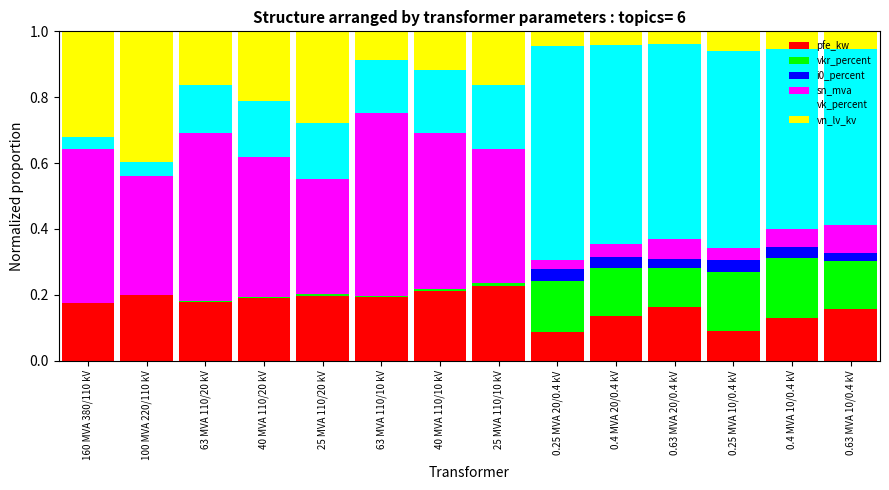

True or false: pfe_kw has a value of 0.3 at 25 MVA 110/10 kV.

False